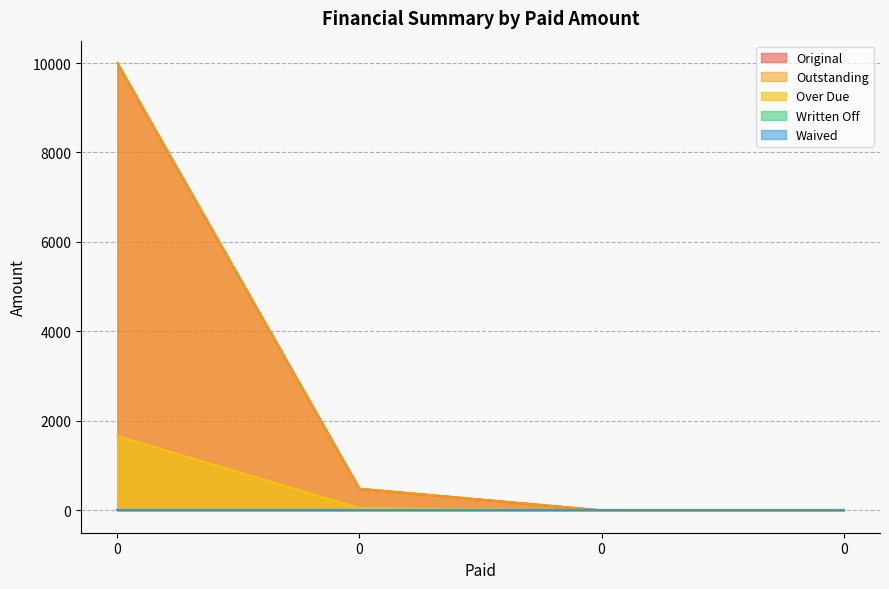

Which series has the widest spread of values?

Original